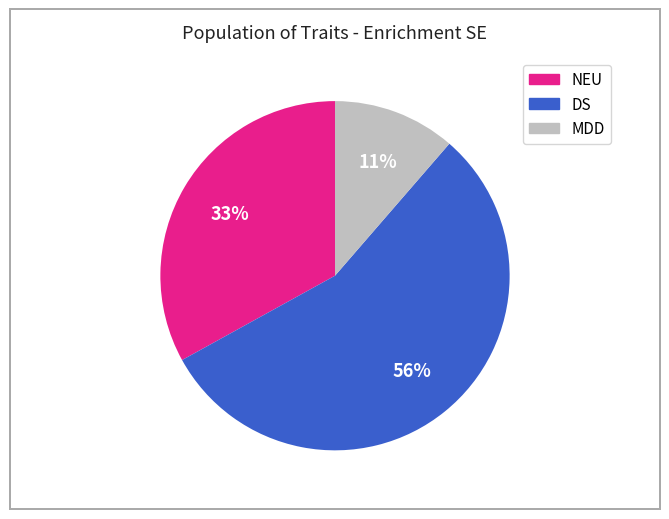

The NEU slice represents 33% of the pie. True or false?

True